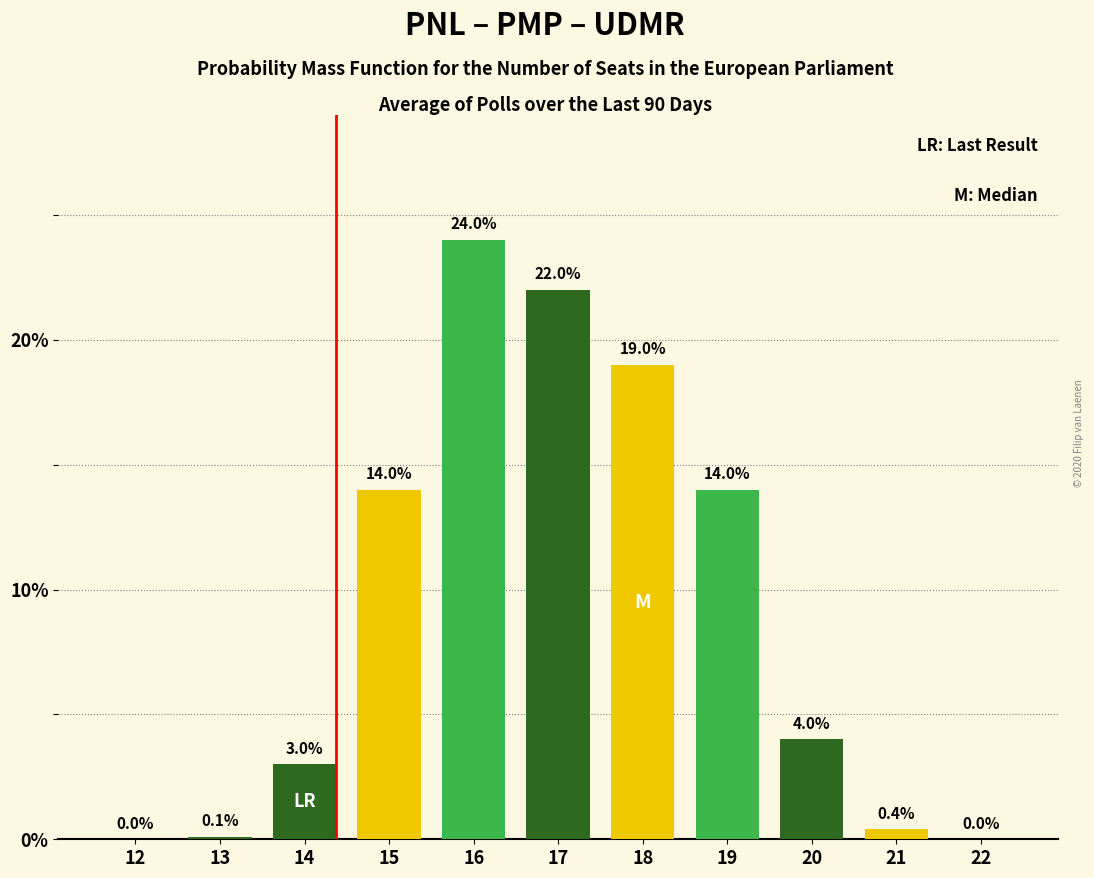

Reading left to right, extract all data points from this chart.

12=0.0	13=0.1	14=3.0	15=14.0	16=24.0	17=22.0	18=19.0	19=14.0	20=4.0	21=0.4	22=0.0